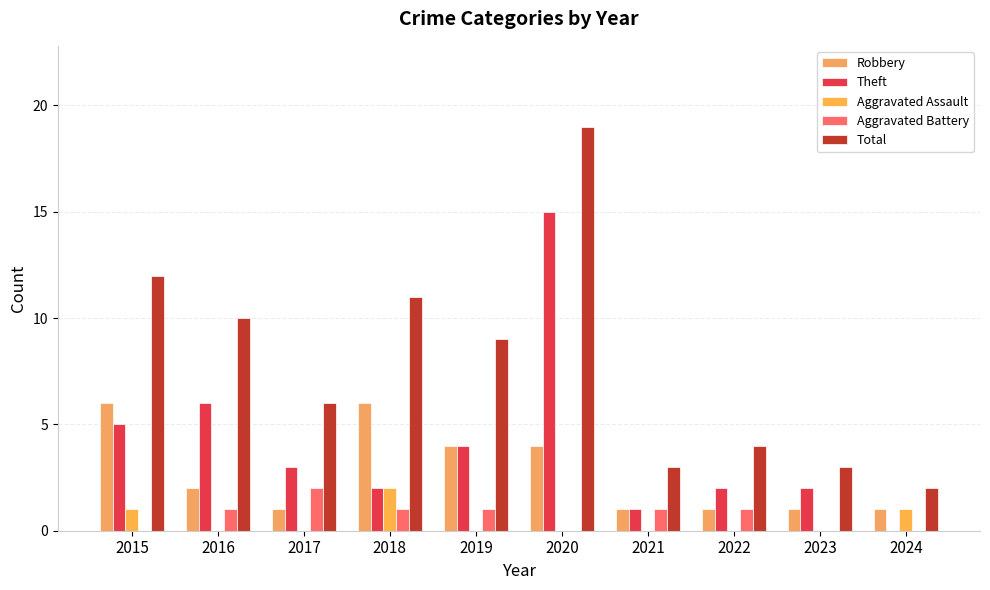

Reading left to right, list all the values displayed in this chart.

Robbery: 2015=6	2016=2	2017=1	2018=6	2019=4	2020=4	2021=1	2022=1	2023=1	2024=1
Theft: 2015=5	2016=6	2017=3	2018=2	2019=4	2020=15	2021=1	2022=2	2023=2	2024=0
Aggravated Assault: 2015=1	2016=0	2017=0	2018=2	2019=0	2020=0	2021=0	2022=0	2023=0	2024=1
Aggravated Battery: 2015=0	2016=1	2017=2	2018=1	2019=1	2020=0	2021=1	2022=1	2023=0	2024=0
Total: 2015=12	2016=10	2017=6	2018=11	2019=9	2020=19	2021=3	2022=4	2023=3	2024=2